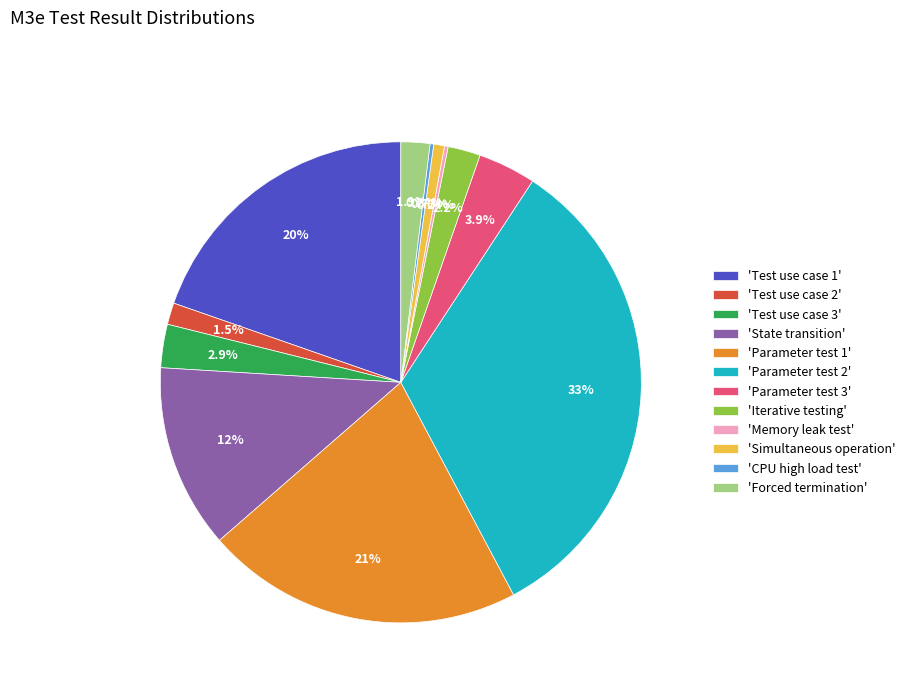

Do 'Parameter test 3' and 'Parameter test 2' together represent more than half of the pie?

No